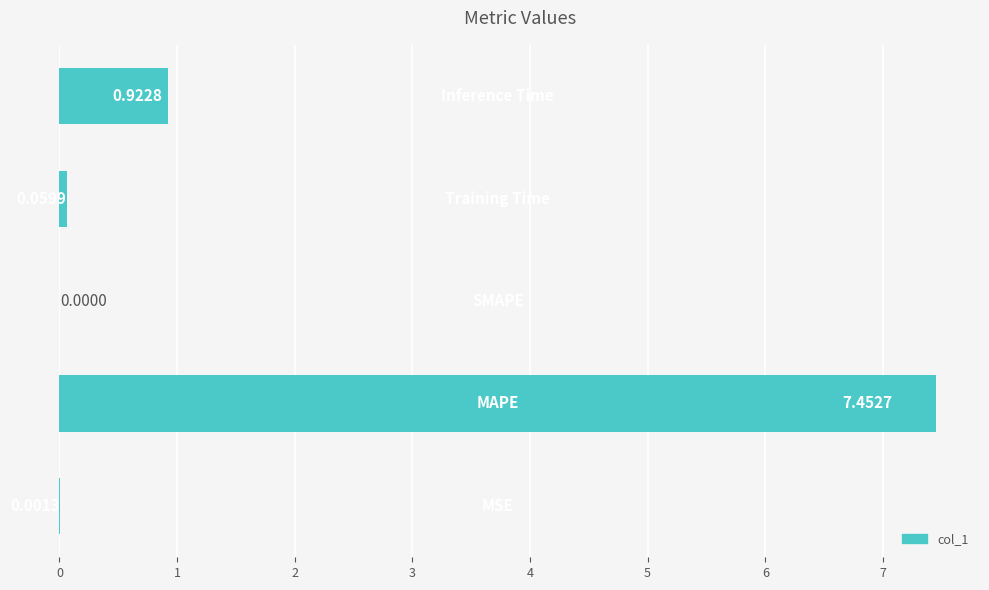

Does the chart contain stacked bars?

No